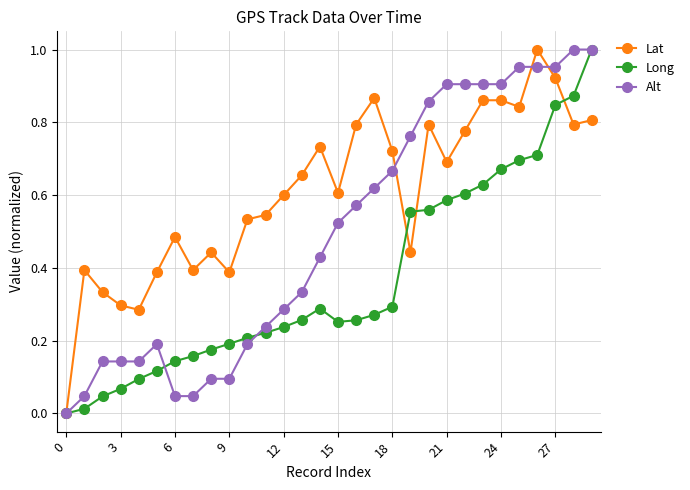

Which series has the largest total across all categories?

Lat